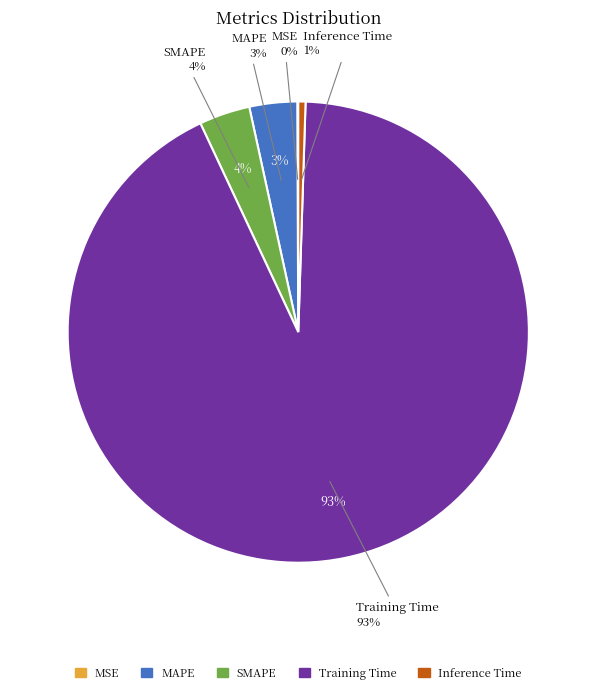

Rank the categories by value from highest to lowest.

Training Time, SMAPE, MAPE, Inference Time, MSE